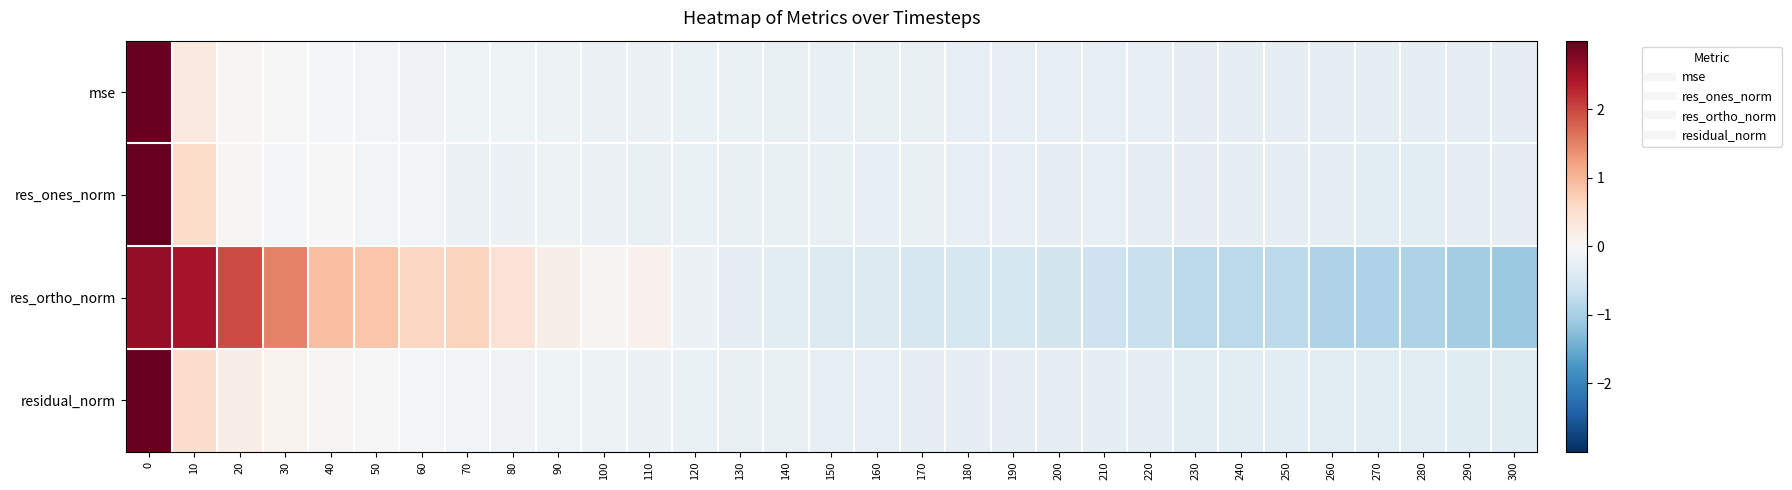

How many series are shown in this chart?

4